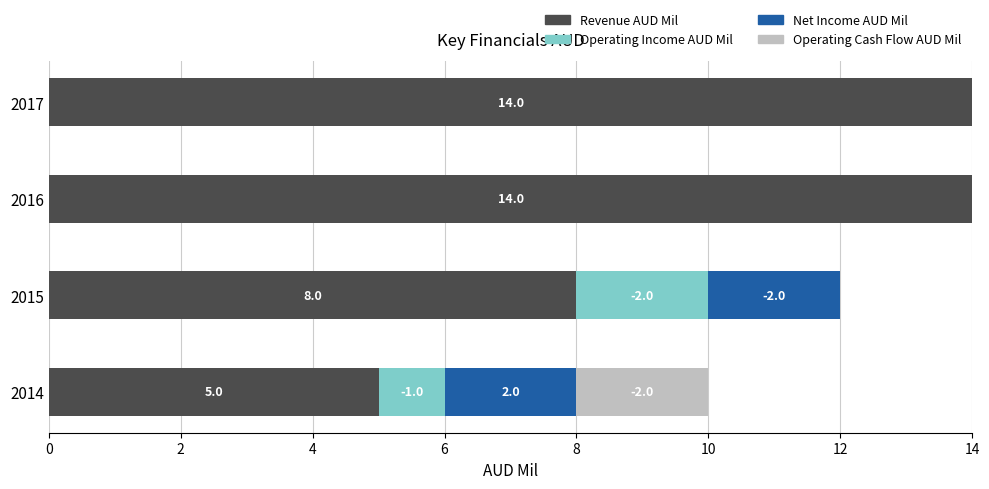

The Revenue AUD Mil series shows 22 at 2016. True or false?

False